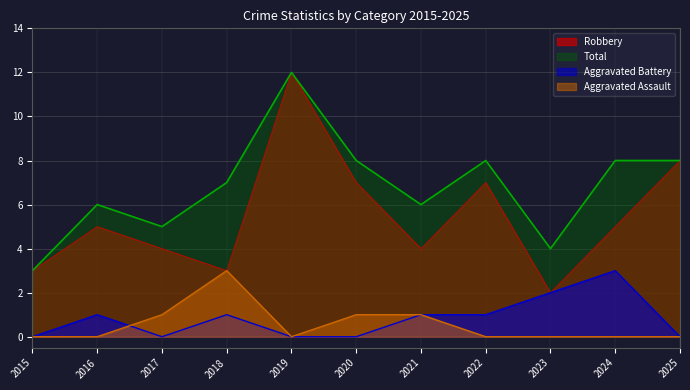

At which label is Total closest to 7?

2018